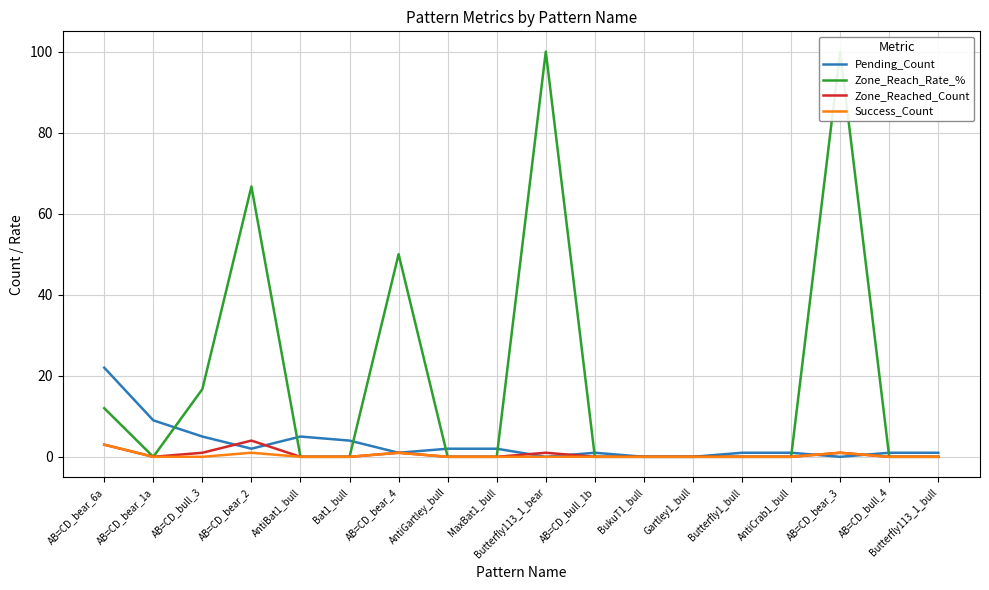

Count the number of categories in the chart.

18